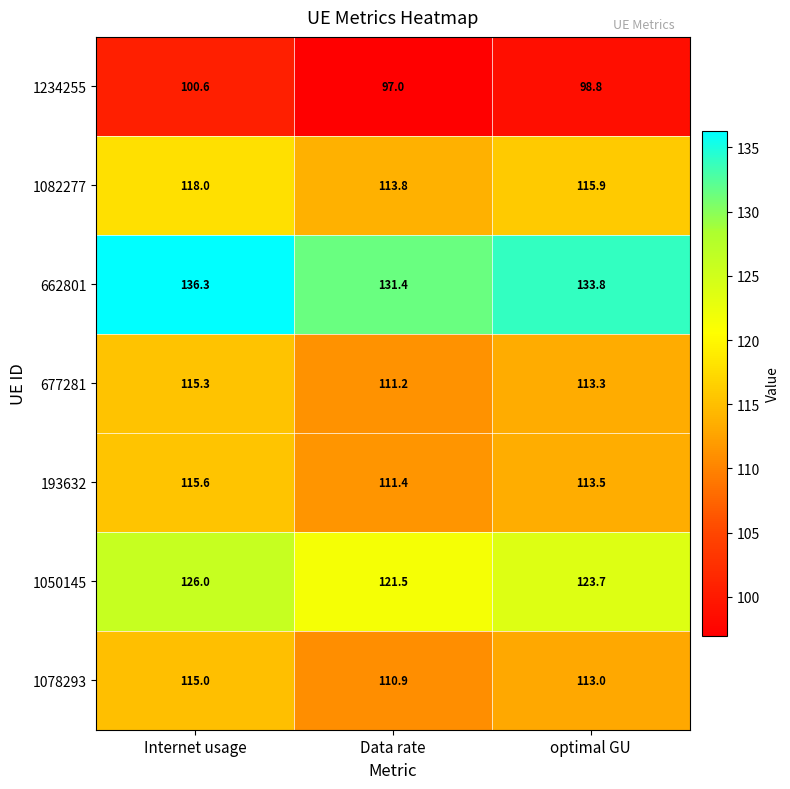

The value of 677281 at Internet usage is 39.4. True or false?

False